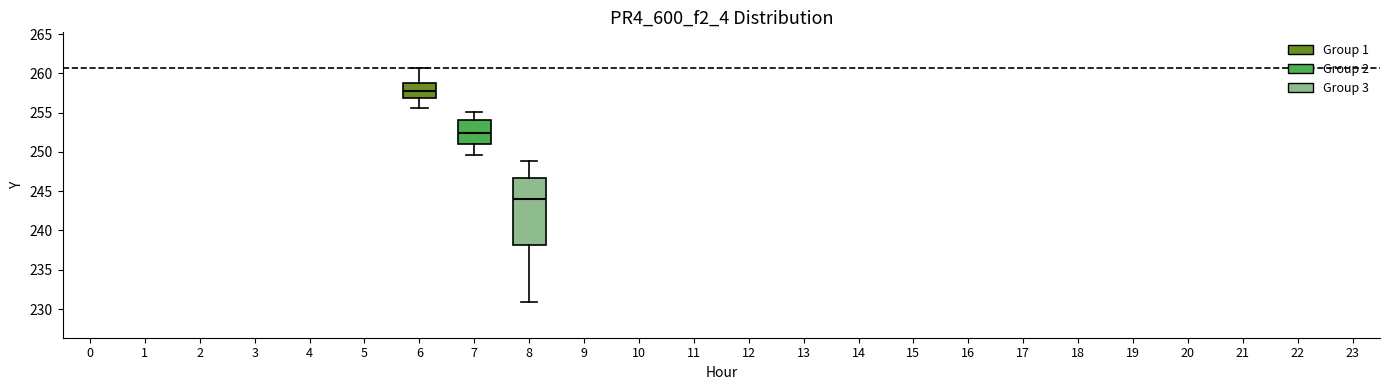

Reading left to right, read every box against the y-axis: the position of its median line, the range the box covers, and the ends of its whiskers. The values are not printed on the chart, so give them approximately, as read against the axis.

6: median 258.0, box 257.0 to 258.5, whiskers 255.5 to 260.5
7: median 252.5, box 251.0 to 254.0, whiskers 249.5 to 255.0
8: median 244.0, box 238.0 to 246.5, whiskers 231.0 to 249.0